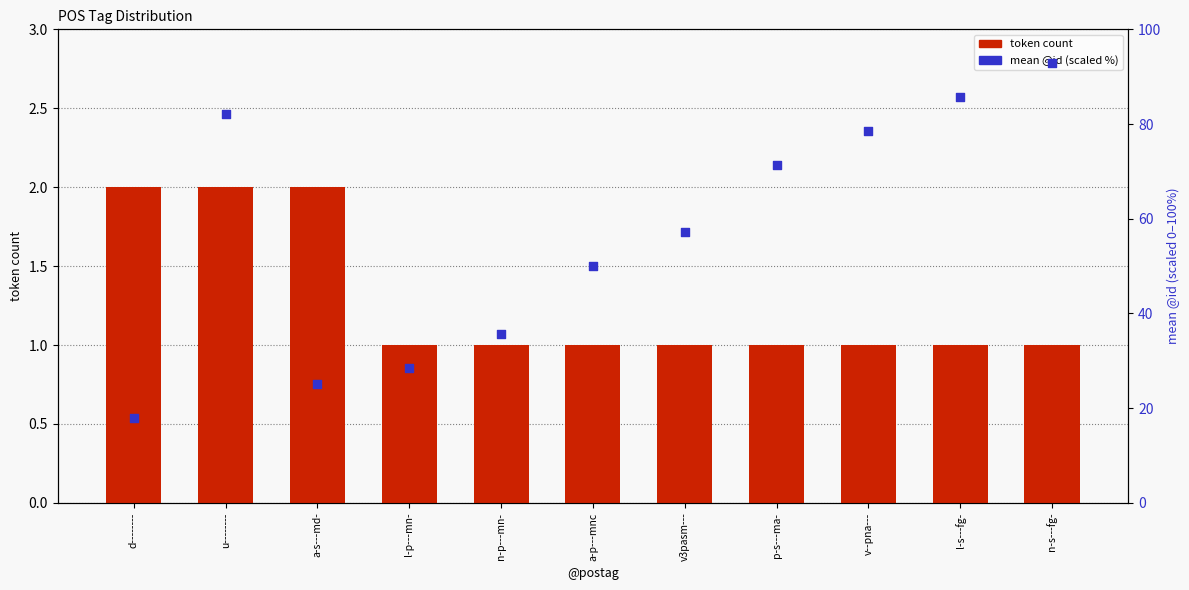

What is the total value across all series at l-s---fg-?

86.7